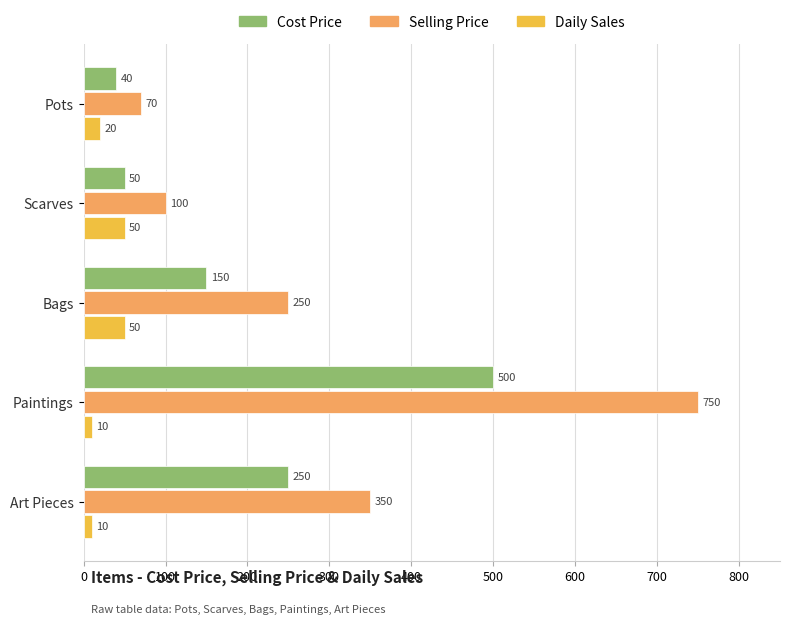

At which category is the sum across all series the highest?

Paintings